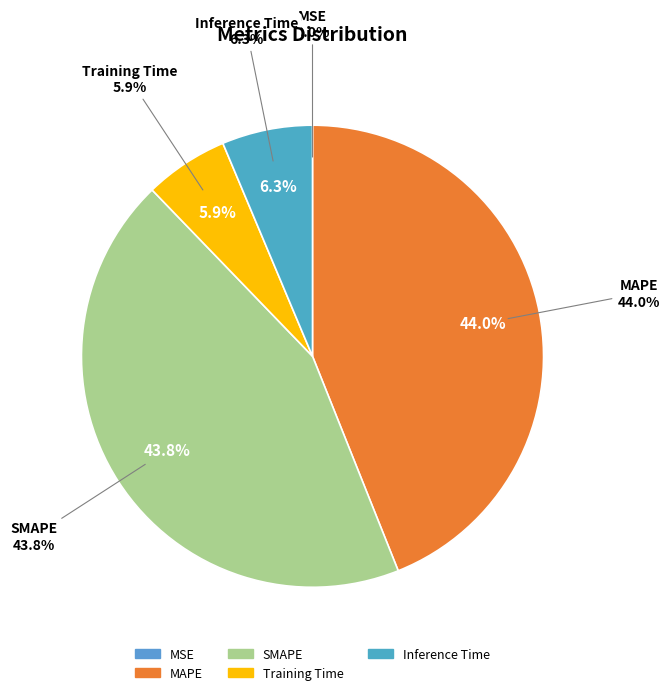

What portion of the pie excludes MAPE?

56.0%